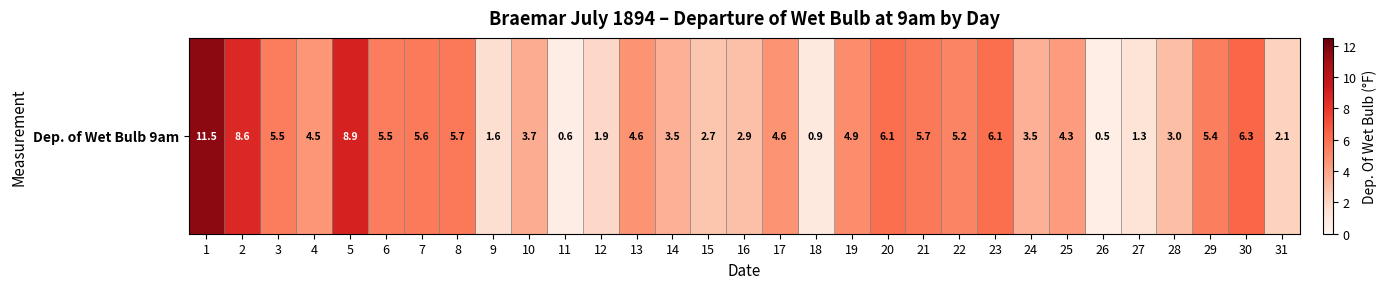

Which category has the lowest value across all series?

26